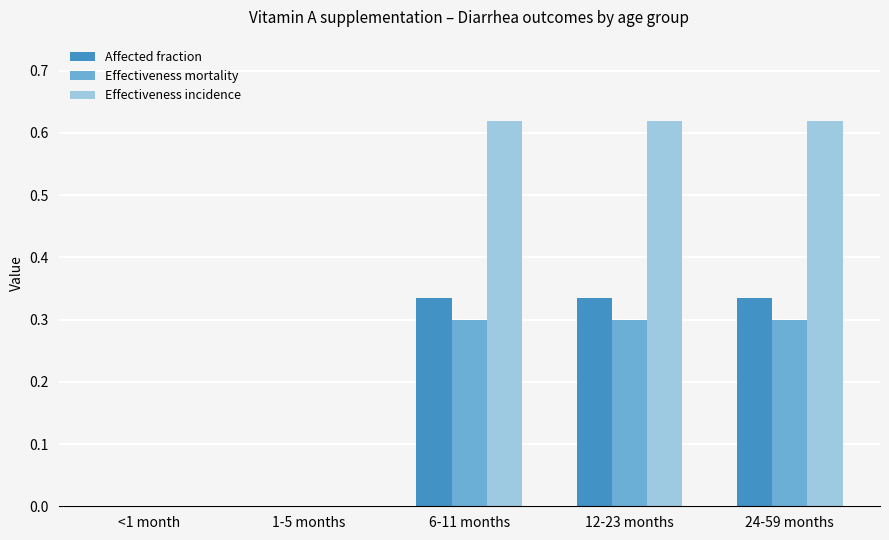

The value of Affected fraction at 1-5 months is 0.2. True or false?

False